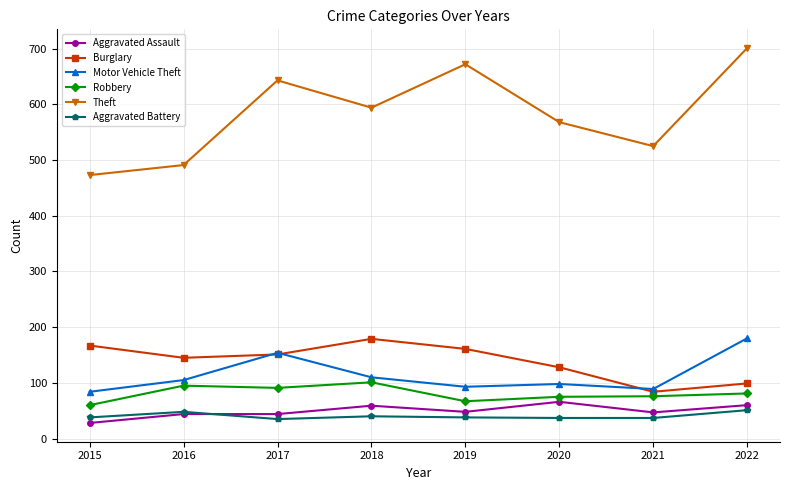

True or false: Theft and Robbery intersect in this chart.

False